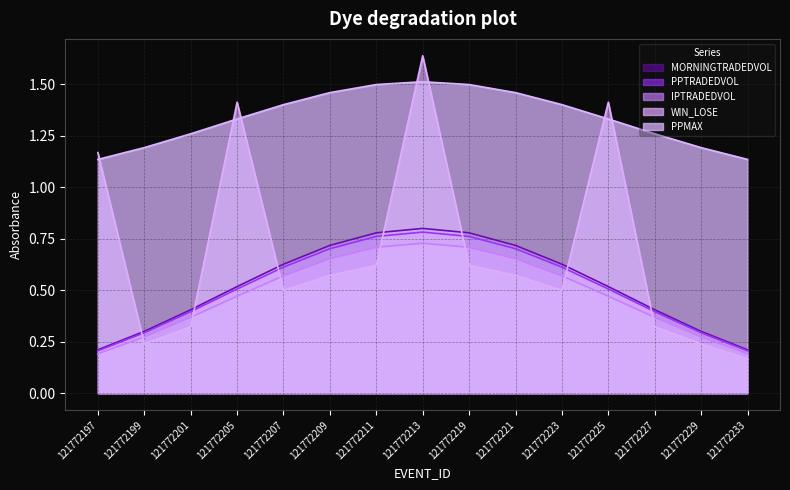

Which category has the lowest value in the WIN_LOSE series?

121772233